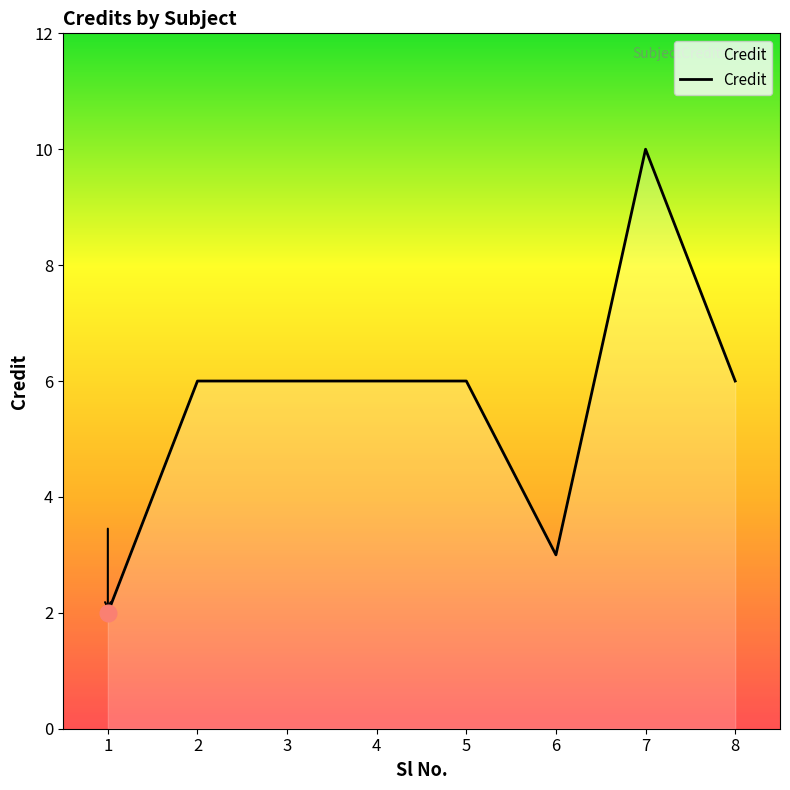

The chart shows a value of 10 at 7. True or false?

True